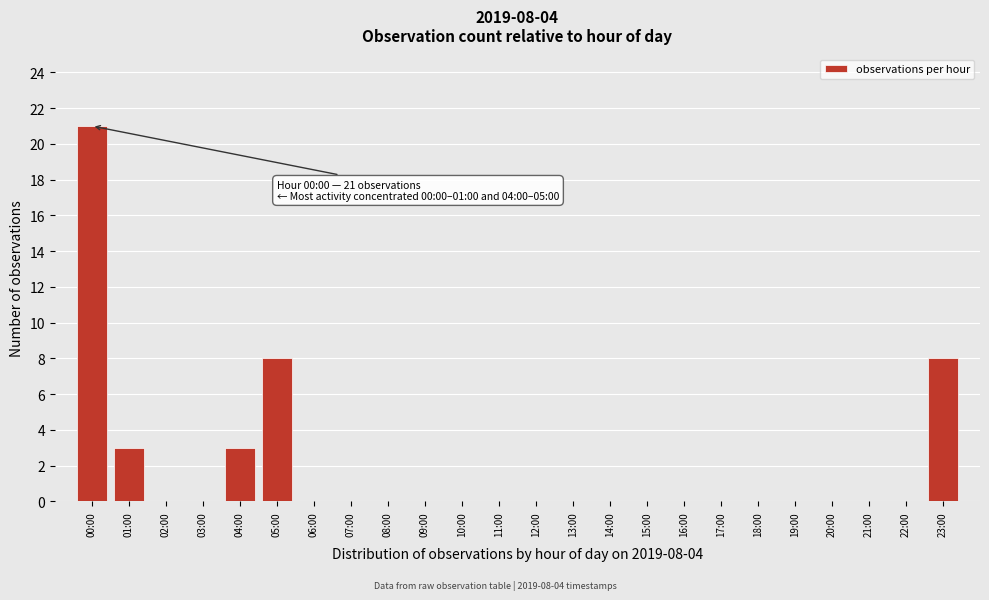

Reading left to right, transcribe all the data shown in this chart.

00:00=21	01:00=3	02:00=0	03:00=0	04:00=3	05:00=8	06:00=0	07:00=0	08:00=0	09:00=0	10:00=0	11:00=0	12:00=0	13:00=0	14:00=0	15:00=0	16:00=0	17:00=0	18:00=0	19:00=0	20:00=0	21:00=0	22:00=0	23:00=8